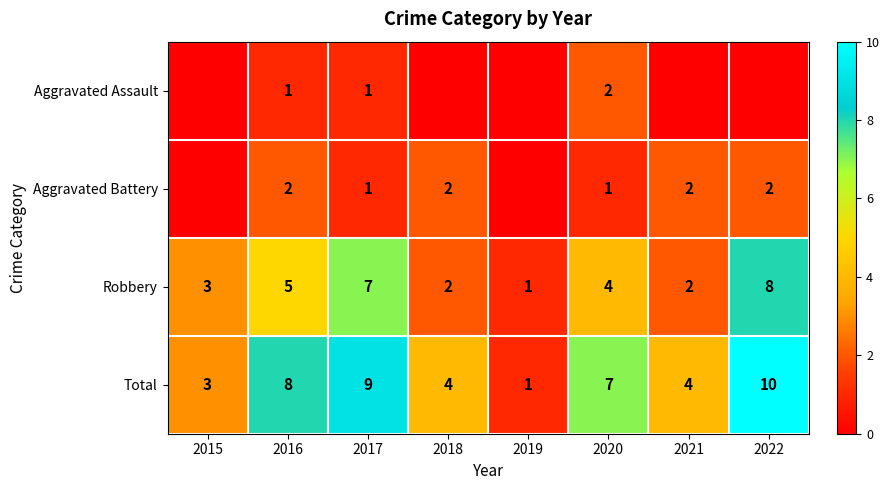

Count the number of categories in the chart.

8